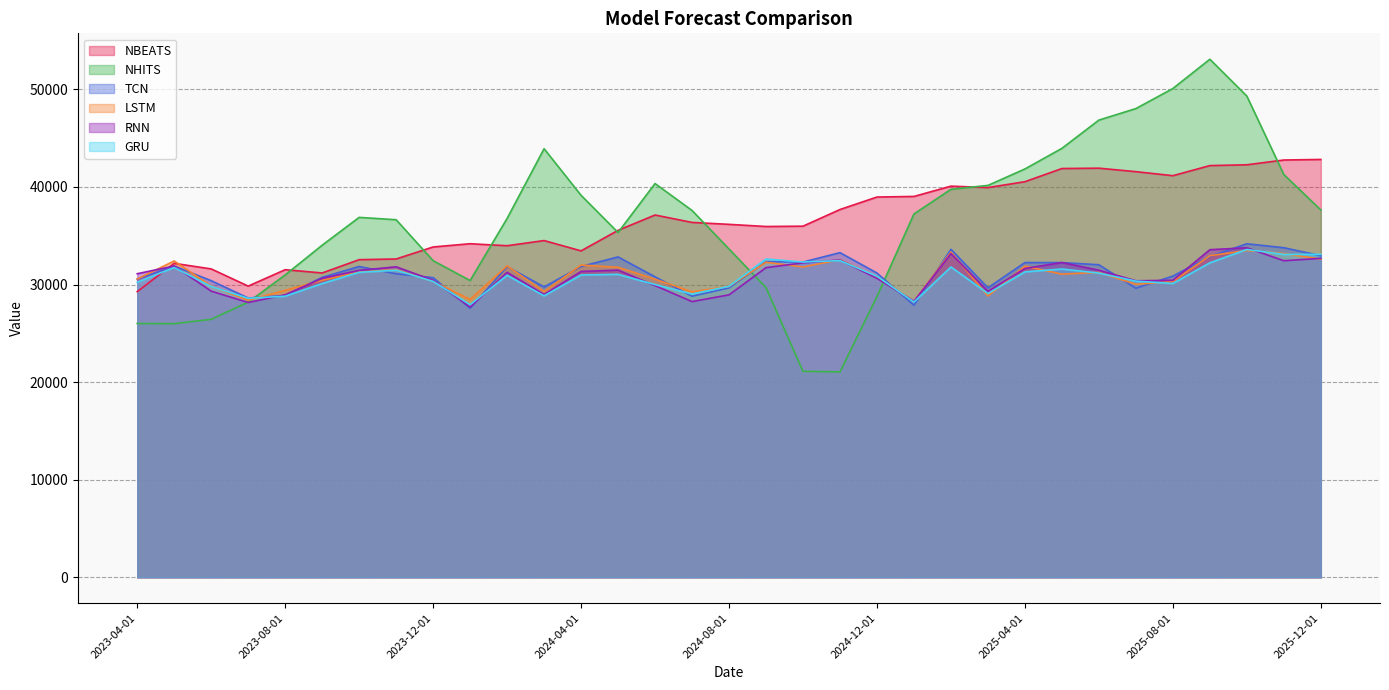

How many categories are shown in the chart?

33